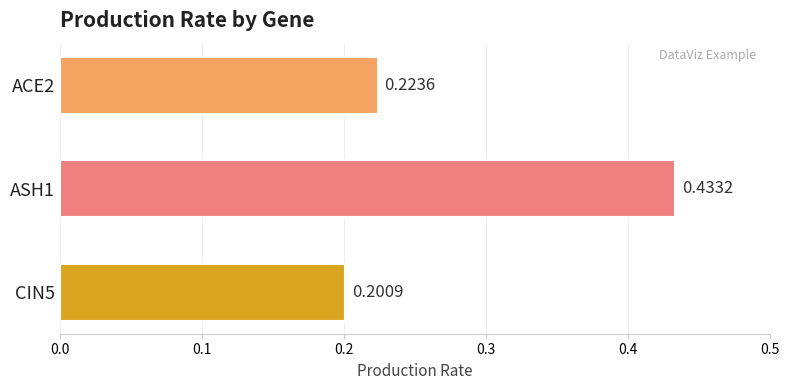

Between ASH1 and CIN5, which is larger?

ASH1